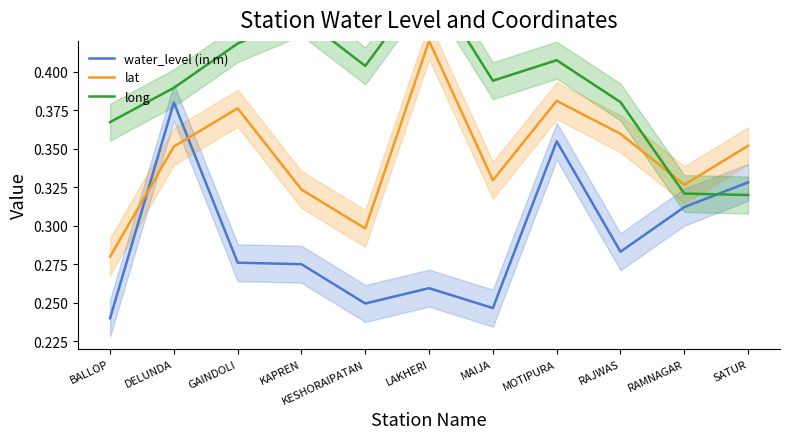

How many lines are shown in the chart?

3